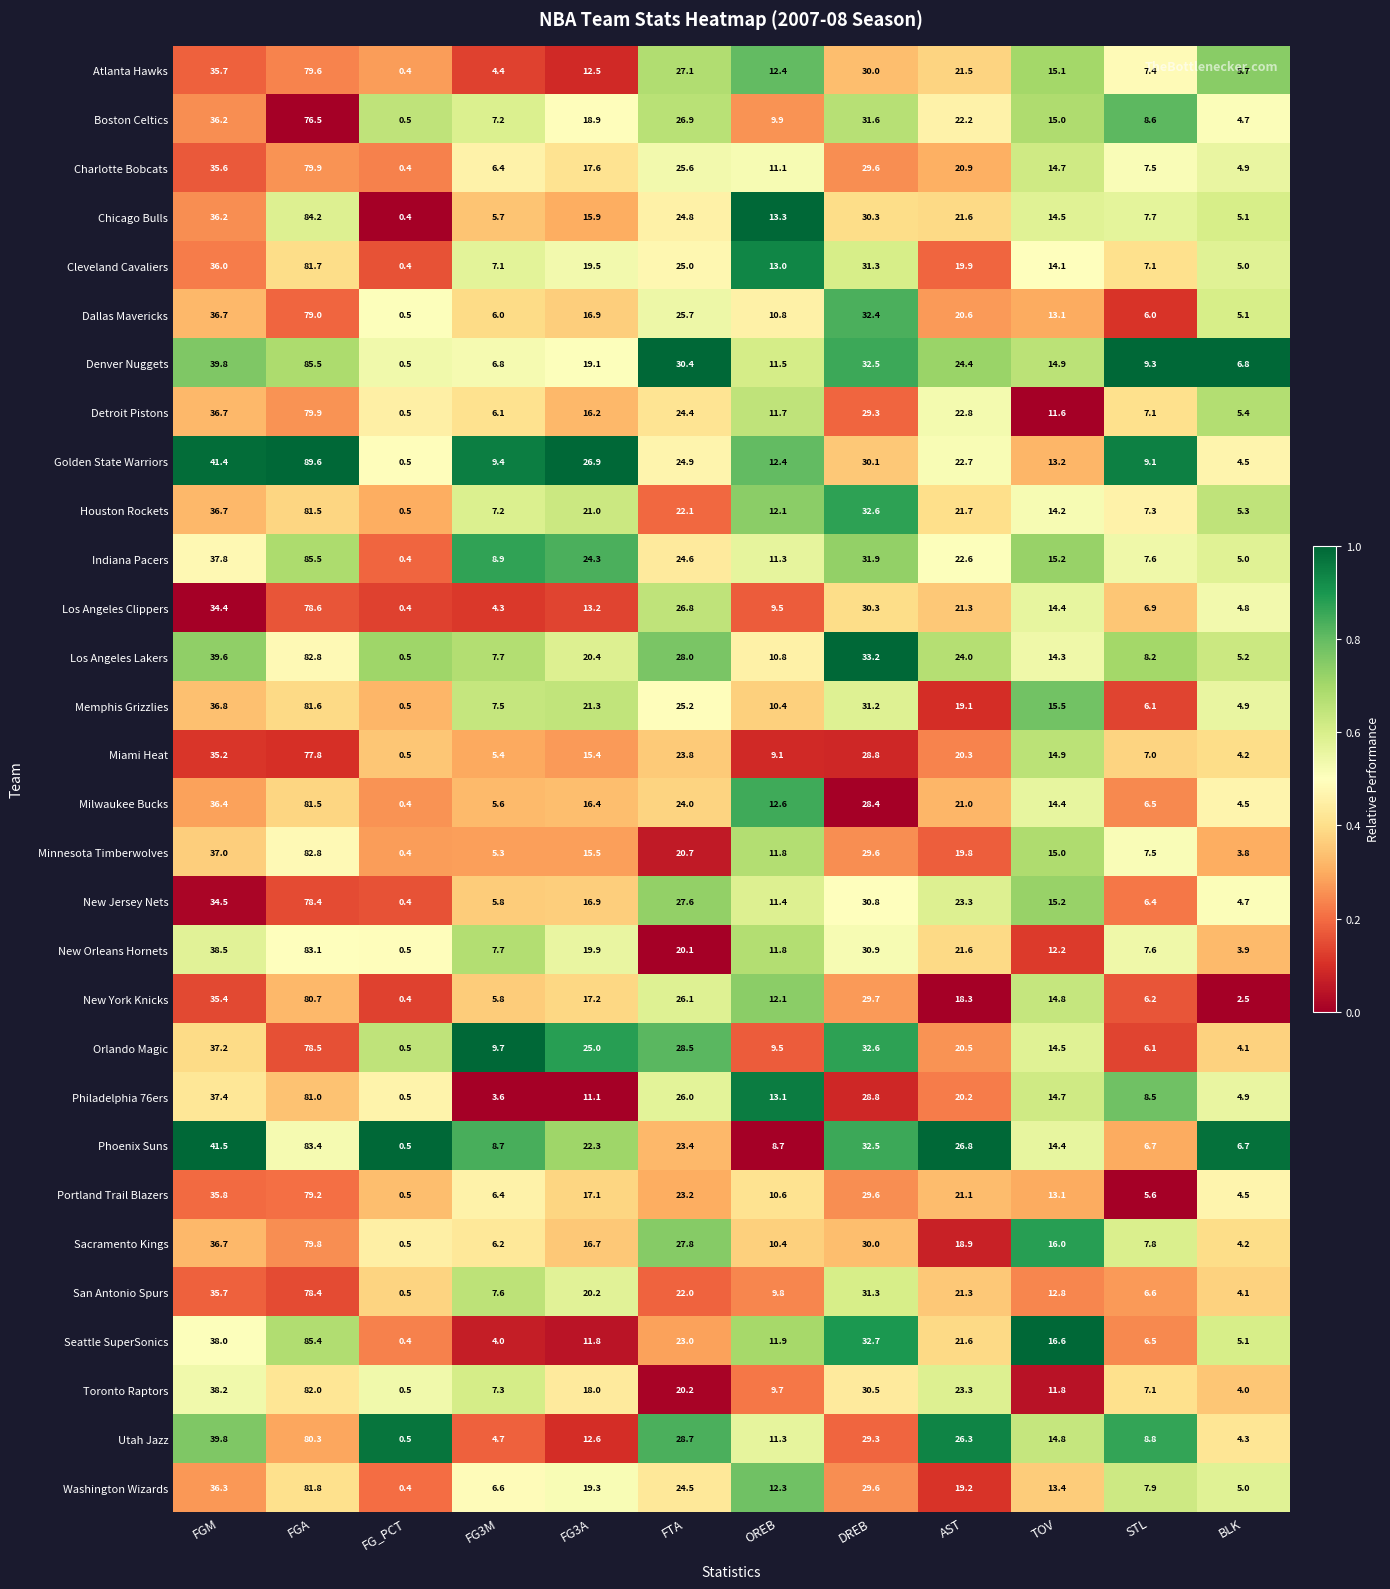

What is the approximate value of Seattle SuperSonics at FTA?

23.0